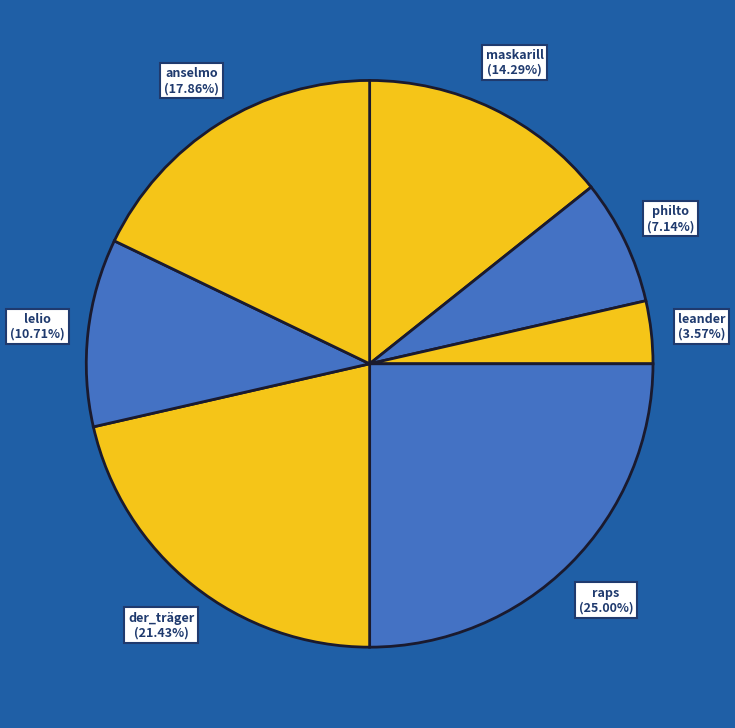

How many slices are in this pie chart?

7